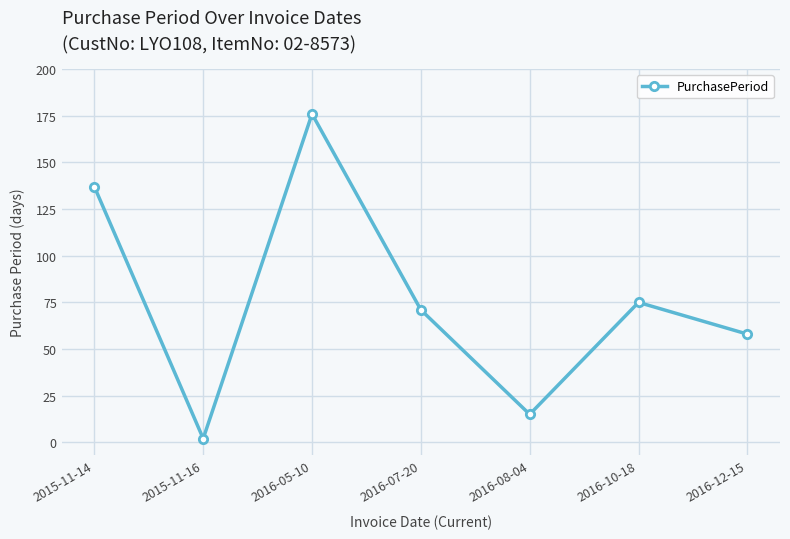

Where is the first local maximum?

2016-05-10